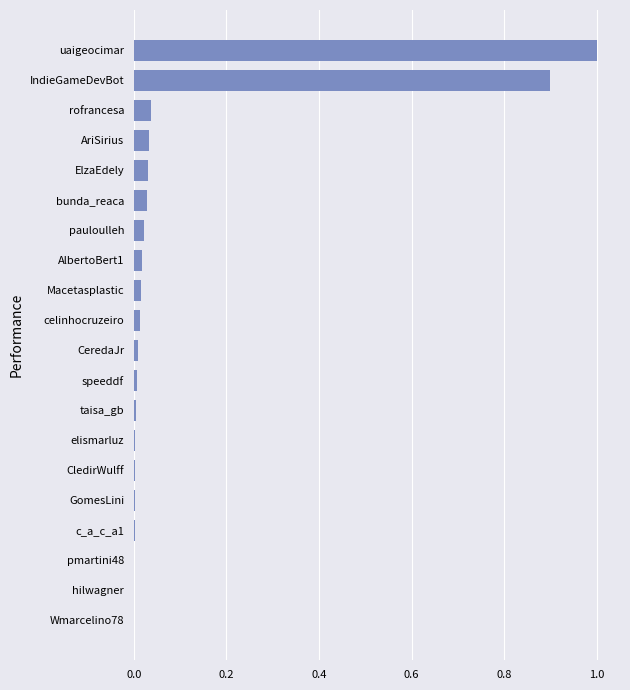

True or false: the data shows 0.0 at rofrancesa.

True